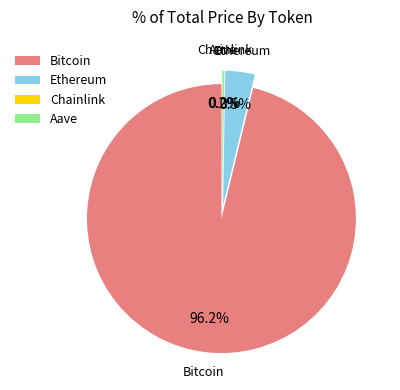

What is the smallest slice in the pie chart?

Chainlink